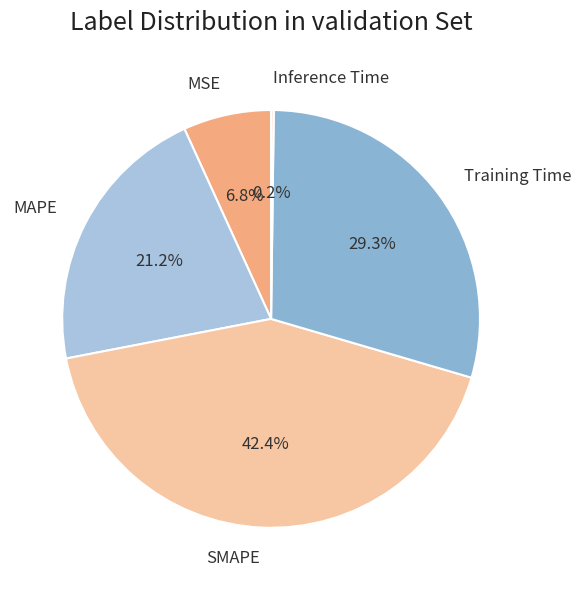

Approximately how many times larger is the value at Training Time compared to MAPE?

1.4